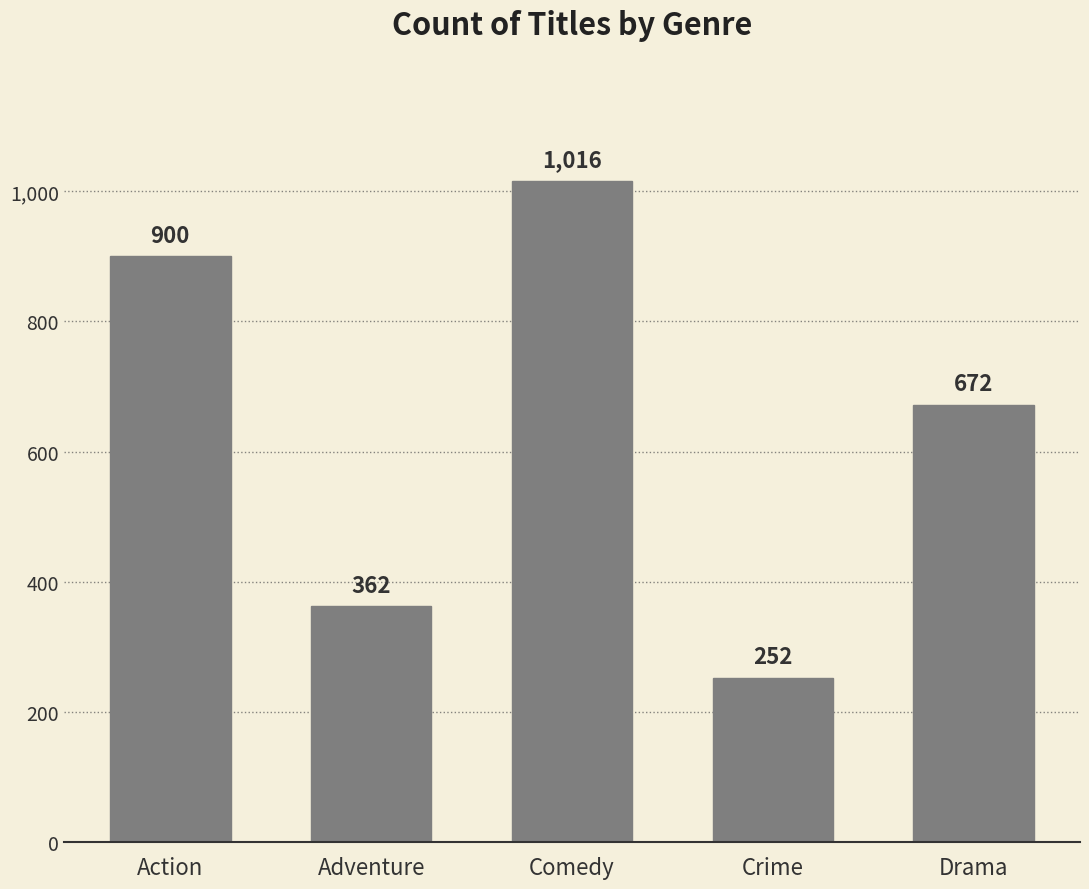

What is the change in value from Action to Adventure?

-538